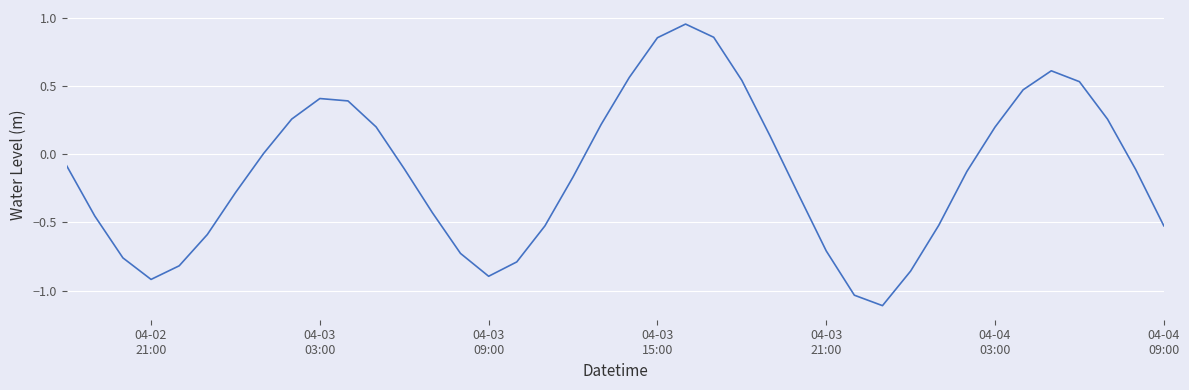

What is the difference between the maximum and minimum values?

2.1